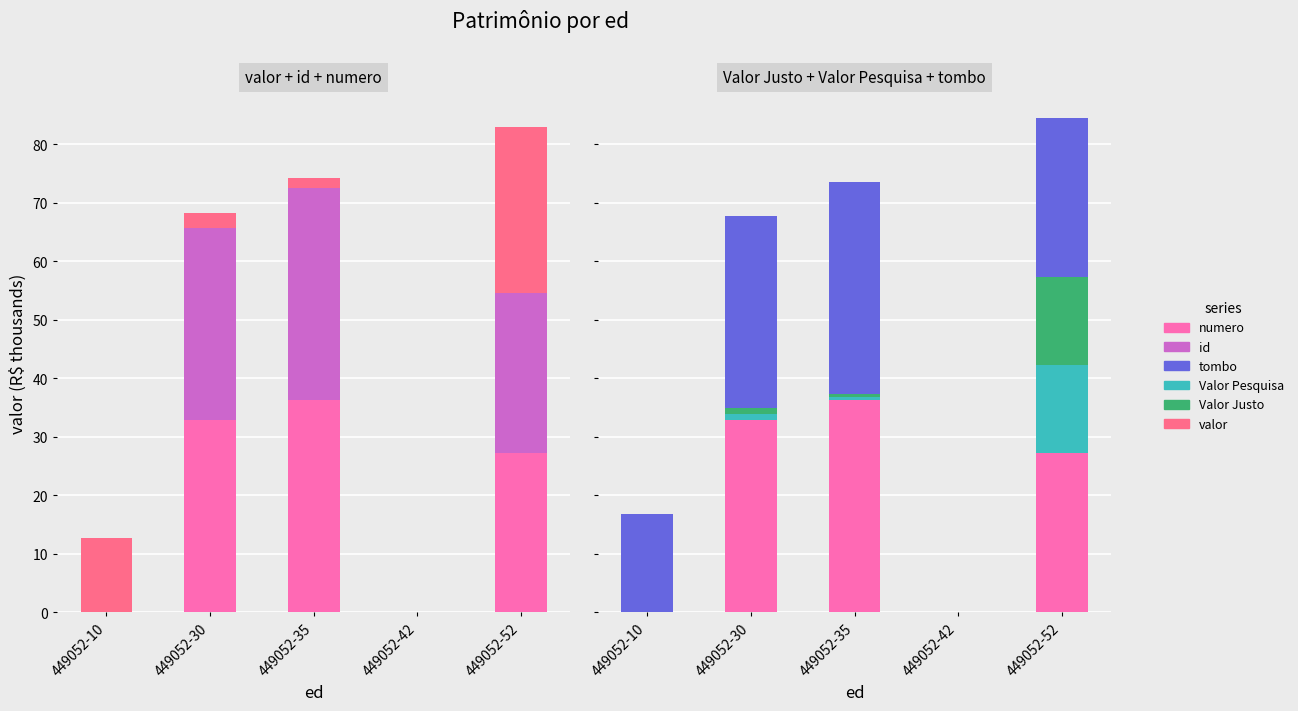

Is it true that numero equals 38.1 at 449052-52?

False